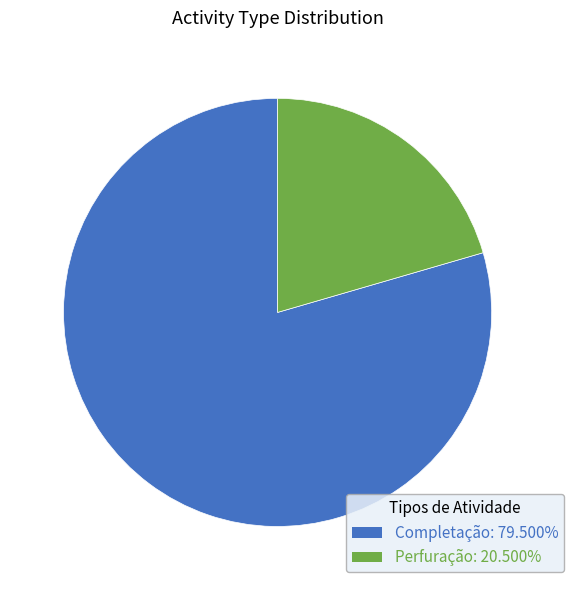

Which category accounts for the majority?

Completação